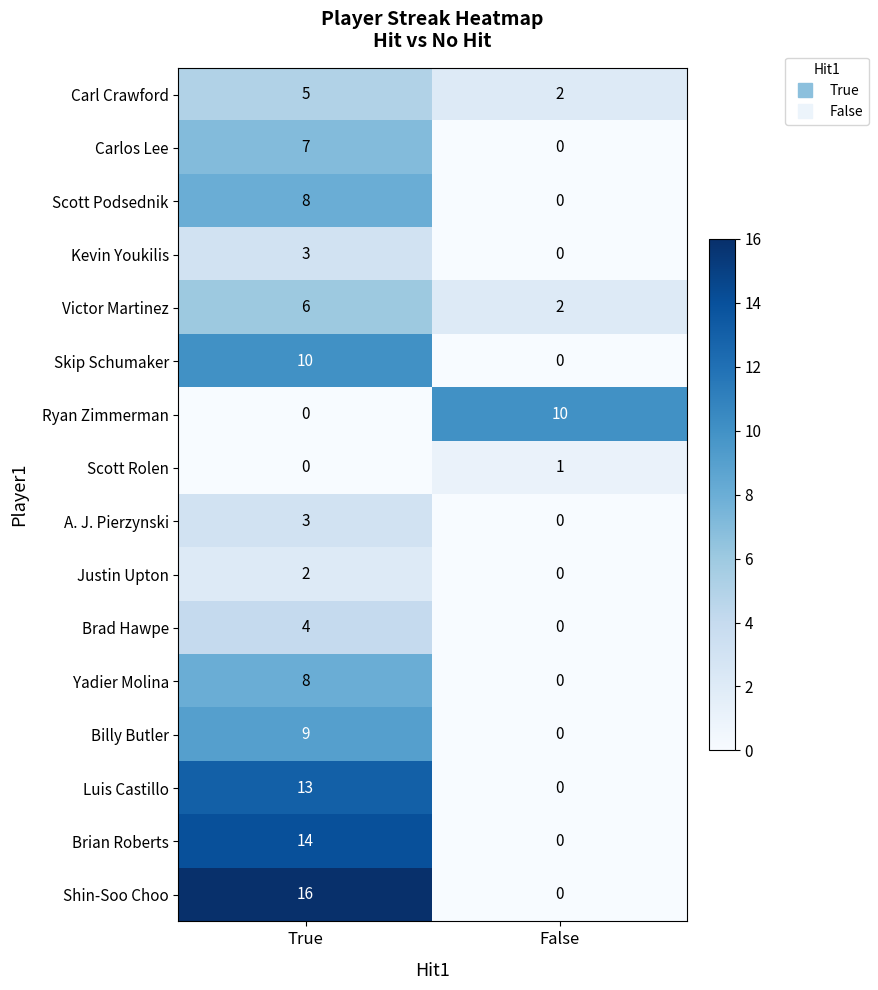

What is the difference between the Luis Castillo values at False and True?

13